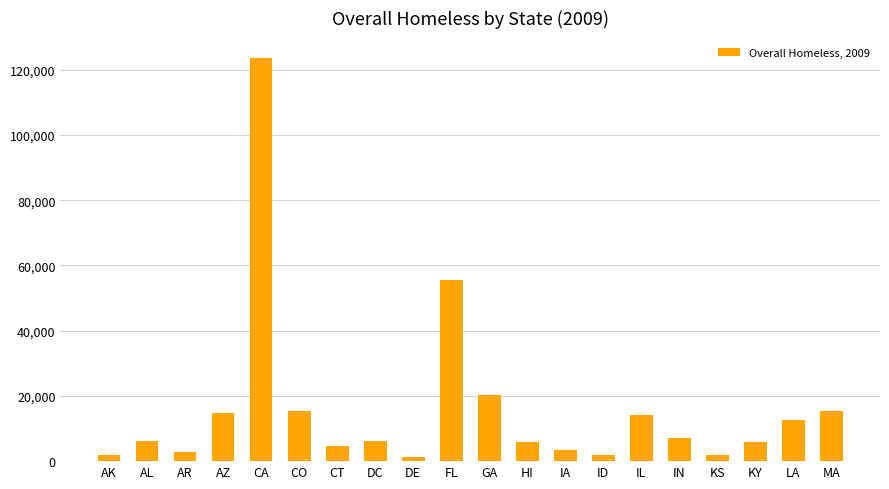

What is the label of the 15th bar from the left?

IL